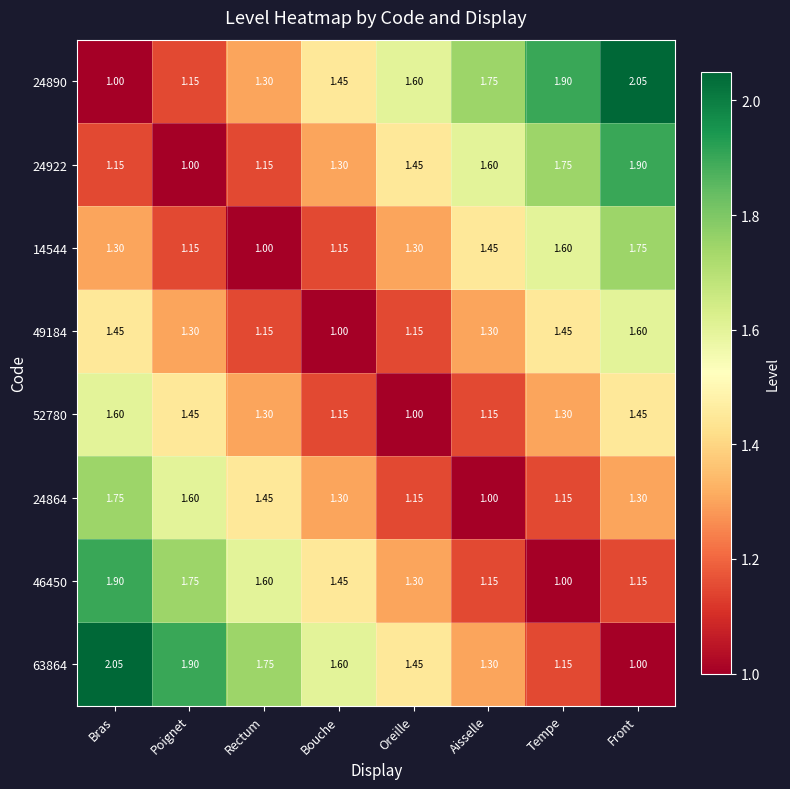

At which label is 14544 closest to 1?

Rectum